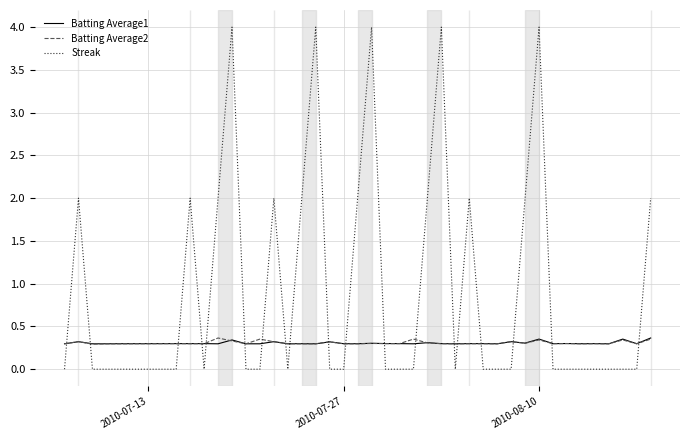

True or false: Streak and Batting Average2 intersect in this chart.

True